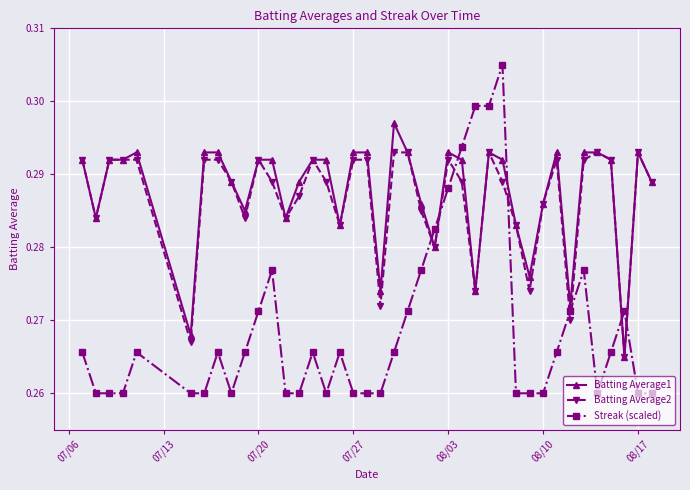

True or false: Streak (scaled) has more than 1 points higher than both neighbors.

True